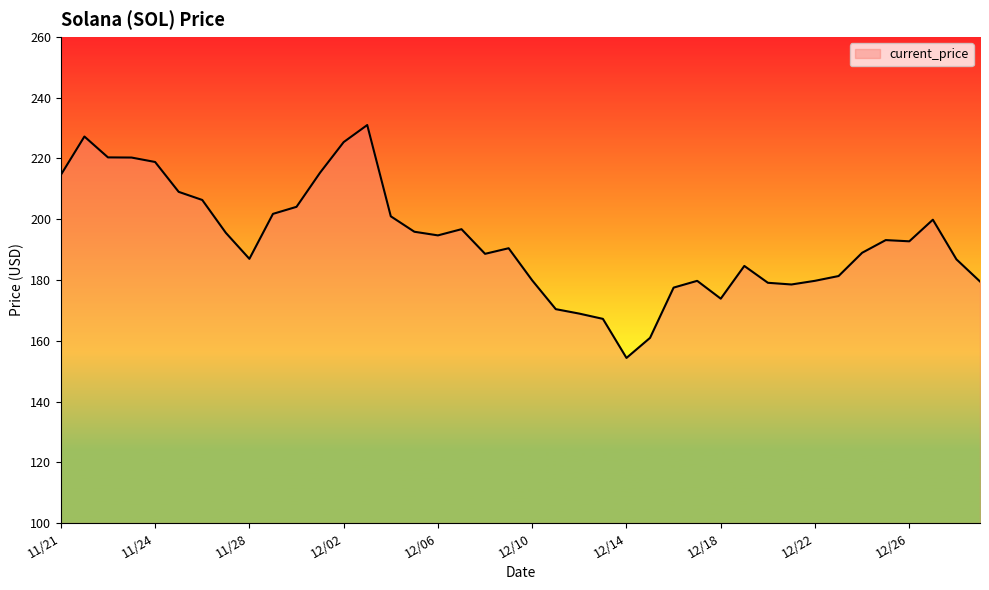

What is the greatest value displayed?

231.0